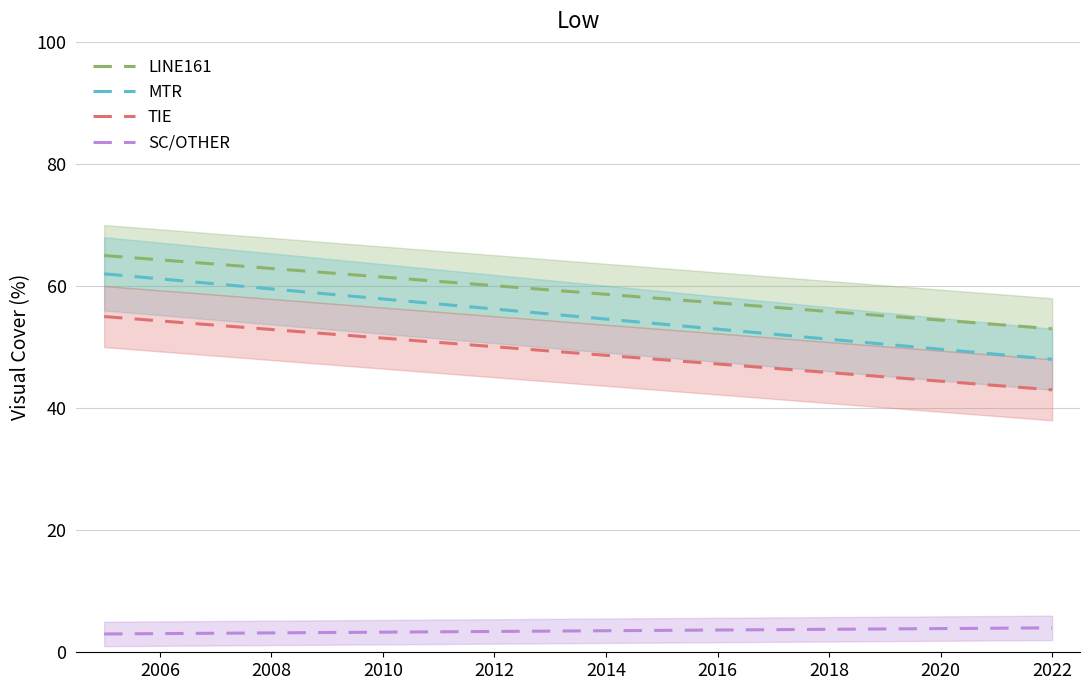

Which series has the largest range (max minus min)?

MTR